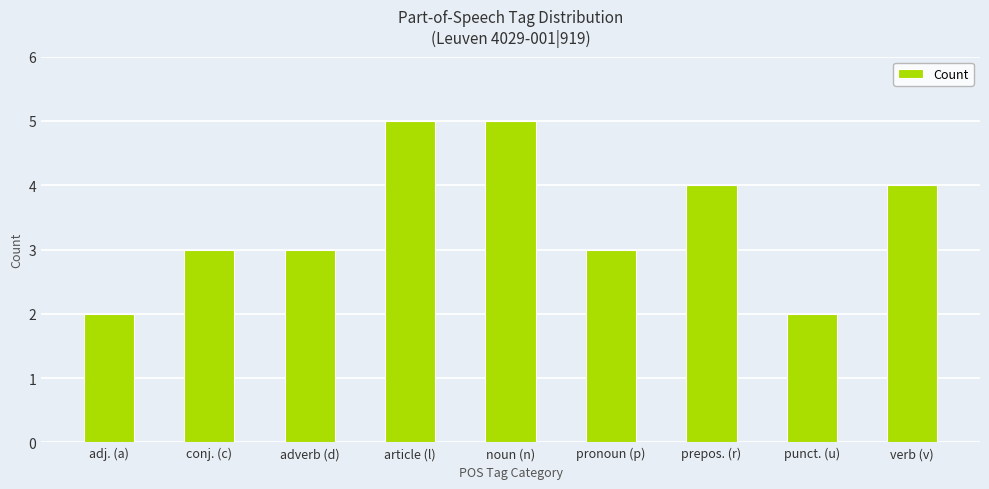

The chart shows a value of 4 at prepos. (r). True or false?

True